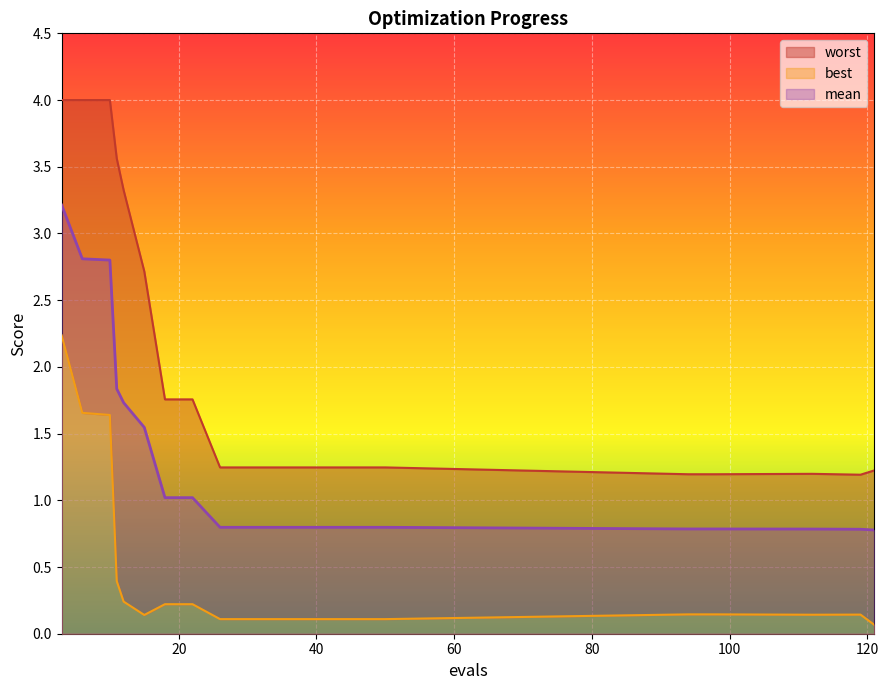

At which category is the sum across all series the highest?

3